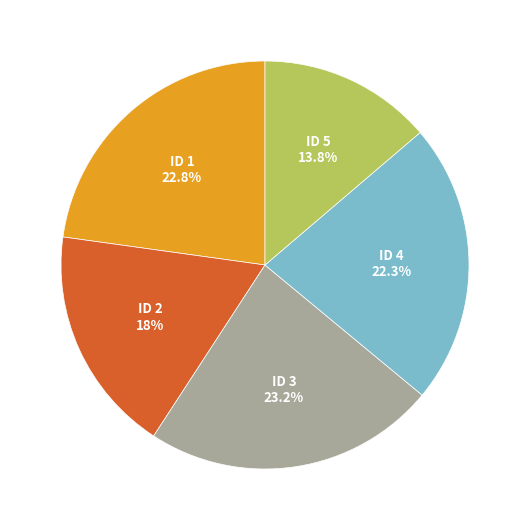

Count the number of slices in the pie.

5